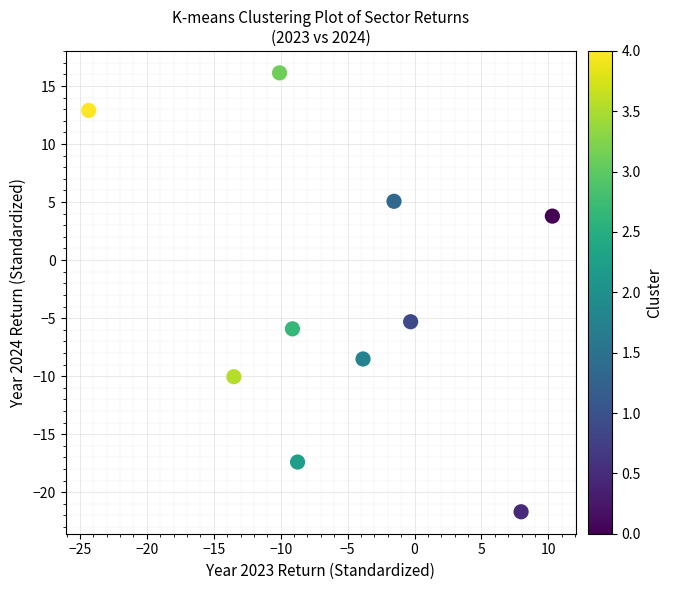

What Y value in the scatter plot is closest to -2?

-5.3